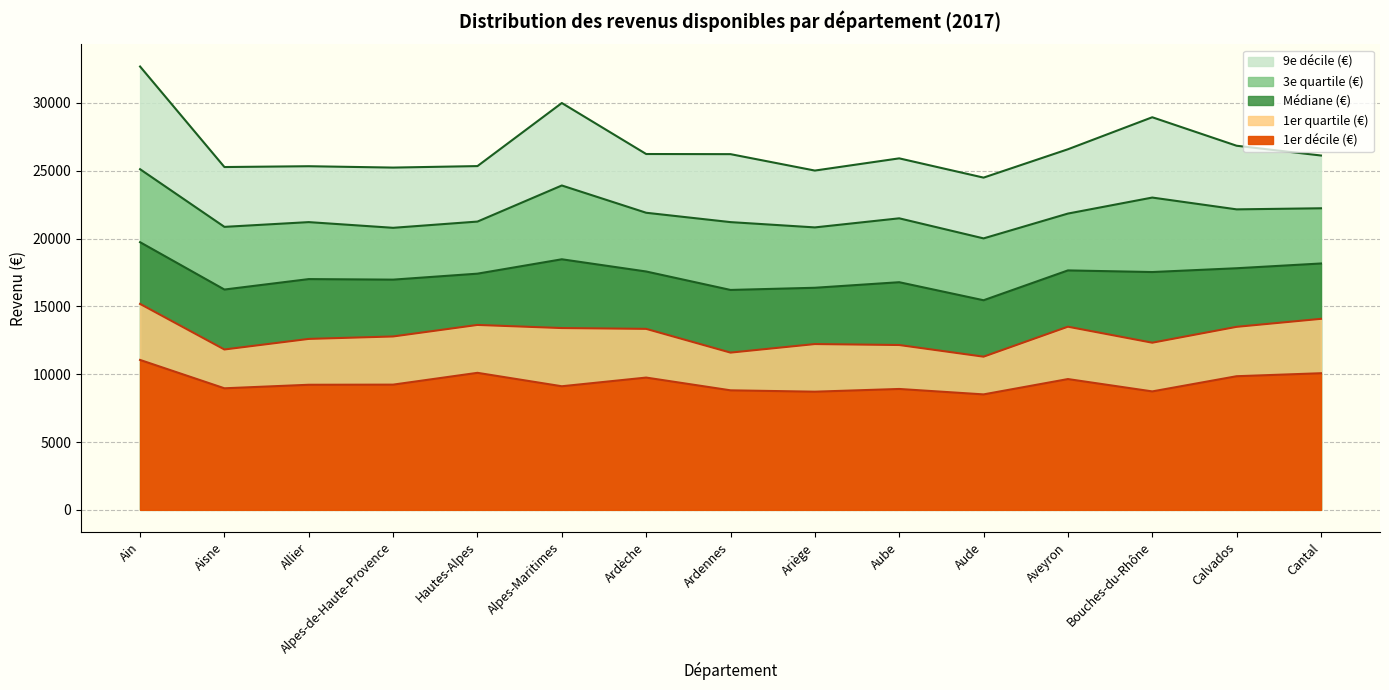

Reading right to left, transcribe all the data shown in this chart.

1er quartile (€): 14080	13490	12320	13500	11290	12150	12220	11590	13340	13400	13630	12780	12600	11820	15180
Médiane (€): 18160	17810	17530	17650	15450	16780	16370	16210	17570	18470	17410	16970	17010	16240	19730
3e quartile (€): 22230	22150	23020	21840	20010	21490	20820	21210	21900	23910	21250	20790	21210	20860	25110
1er décile (€): 10070	9850	8730	9640	8510	8910	8710	8810	9750	9110	10100	9230	9220	8960	11050
9e décile (€): 26120	26840	28940	26580	24490	25910	25010	26220	26230	29990	25340	25230	25330	25270	32680